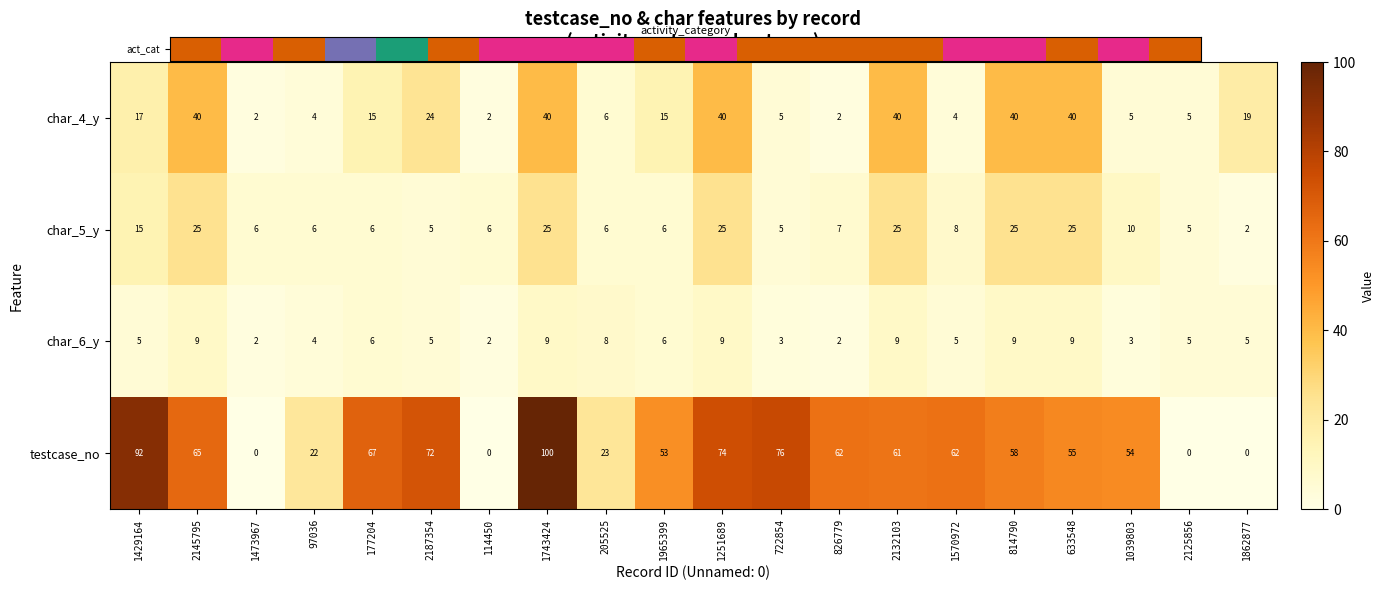

Which series has the widest spread of values?

testcase_no